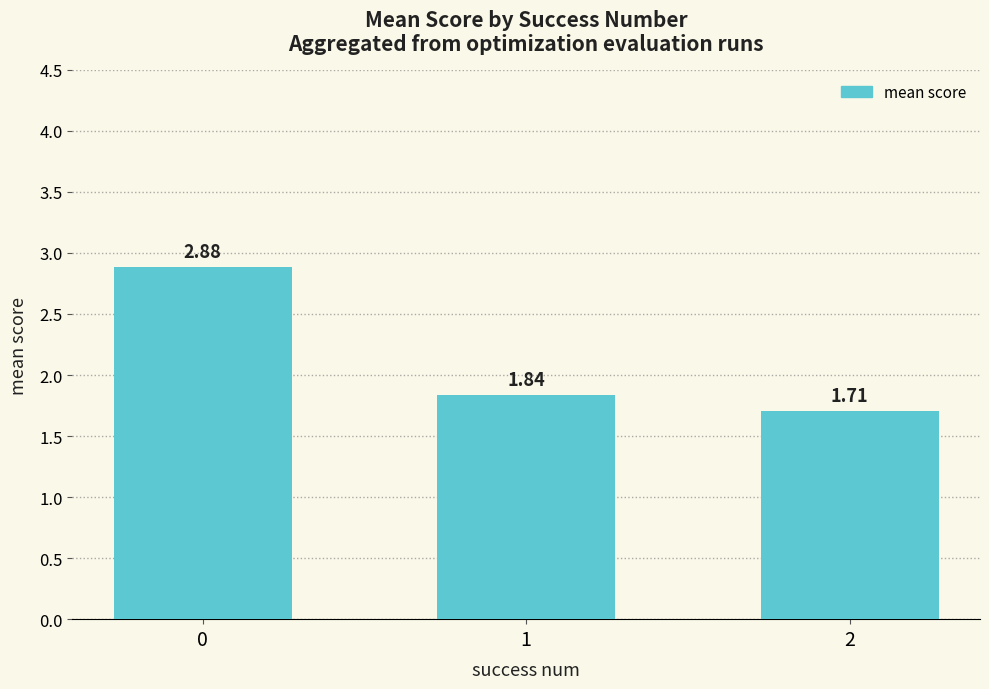

What is the sum of all values?

6.4